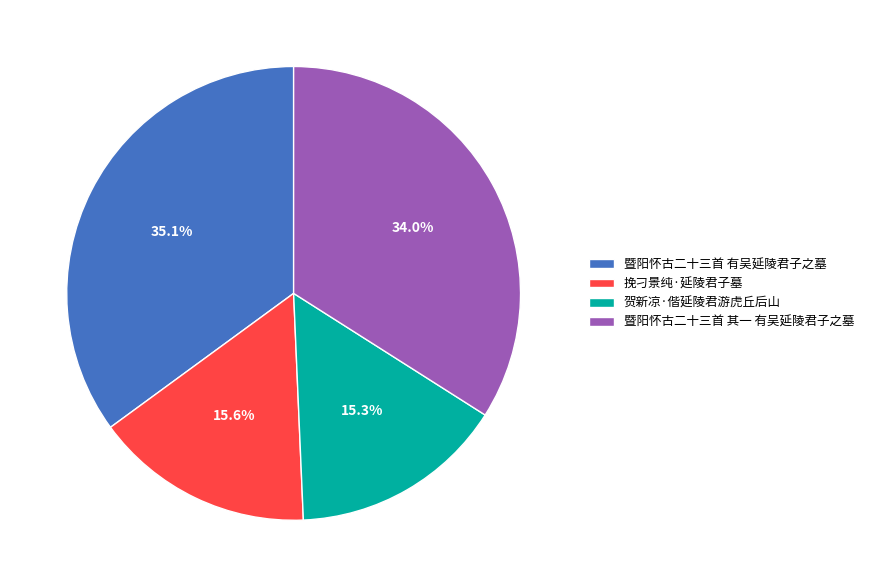

Does 贺新凉·偕延陵君游虎丘后山 account for over 50% of the chart?

No